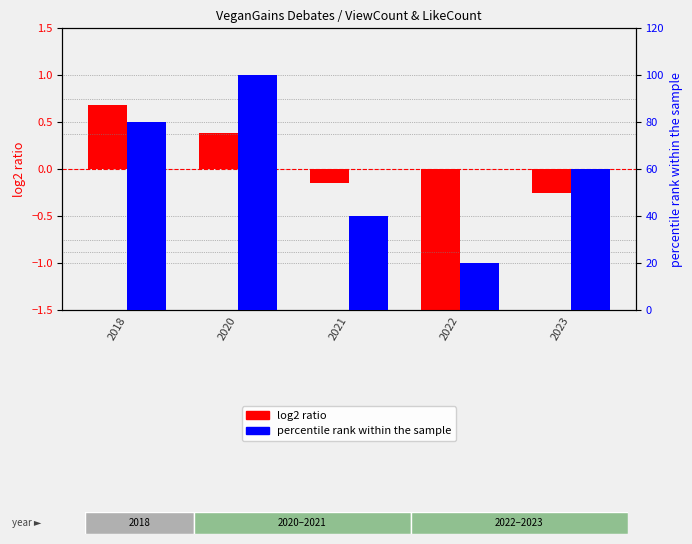

How many series are shown in this chart?

2